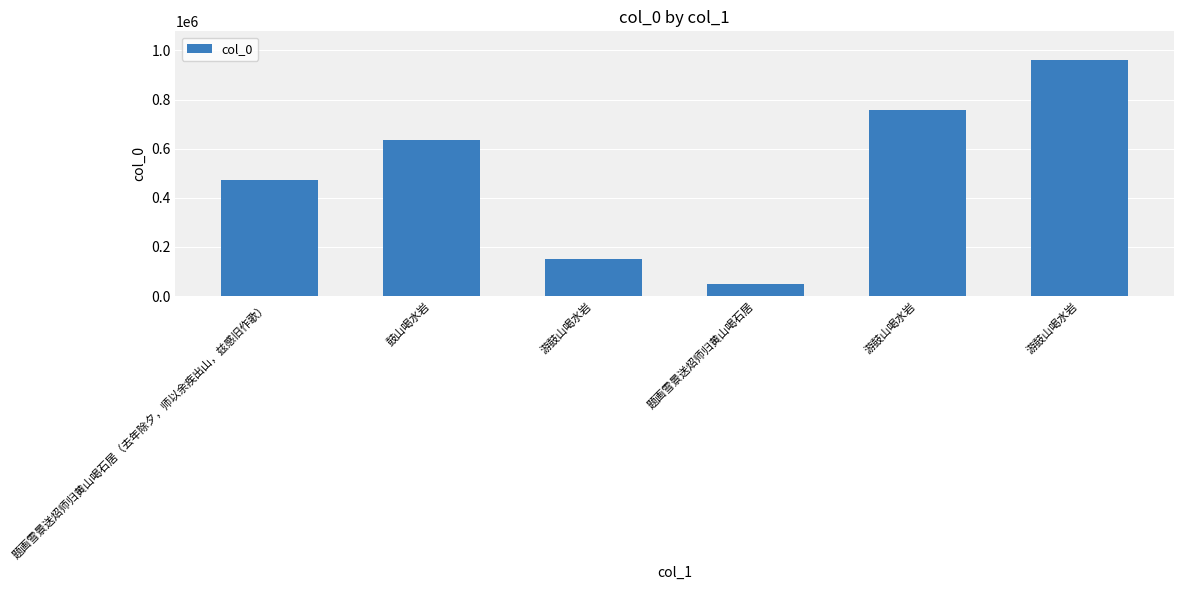

What is the smallest value displayed?

49652